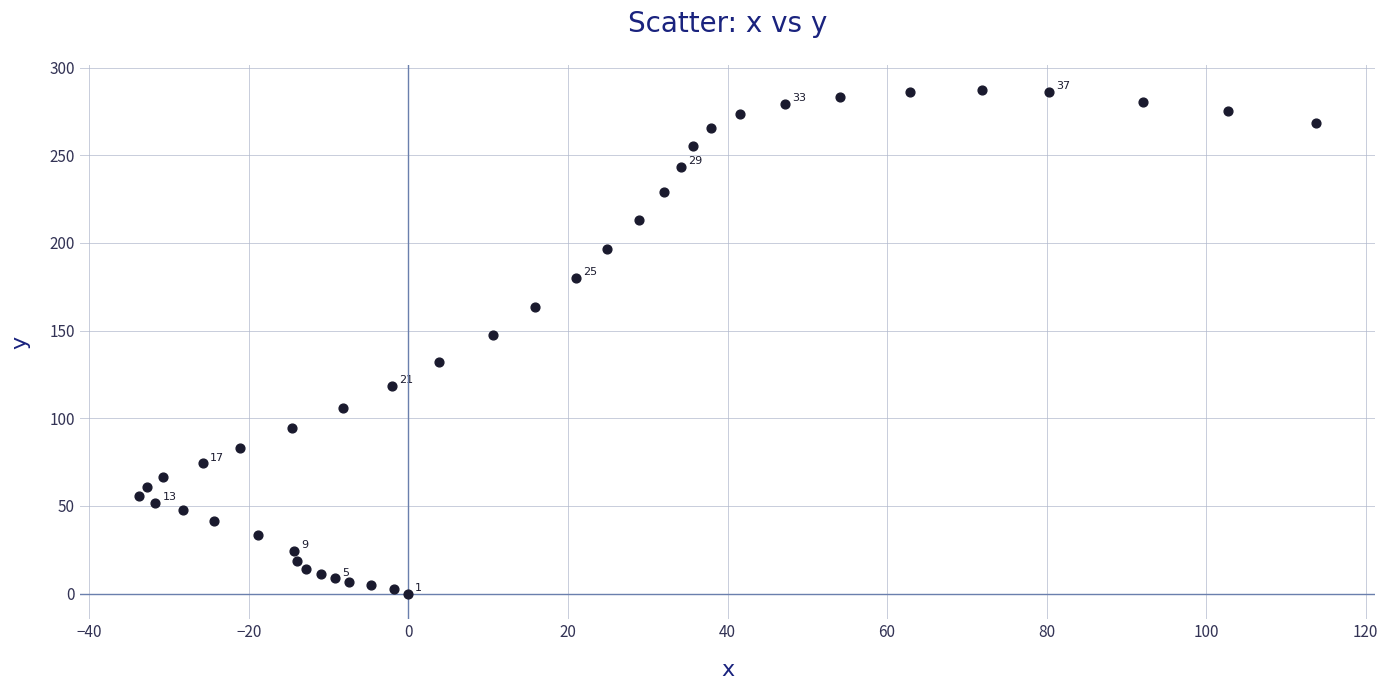

What Y value in the scatter plot is closest to 143?

147.3